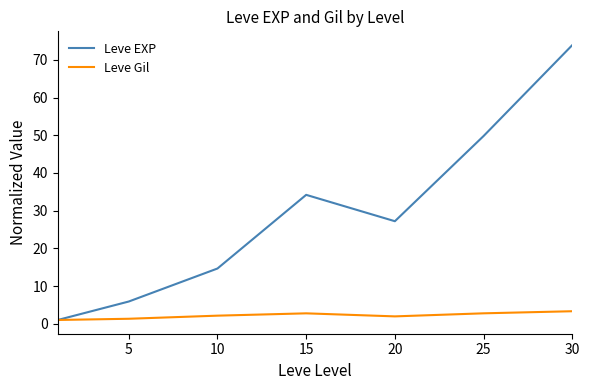

Which series has the largest total across all categories?

Leve EXP